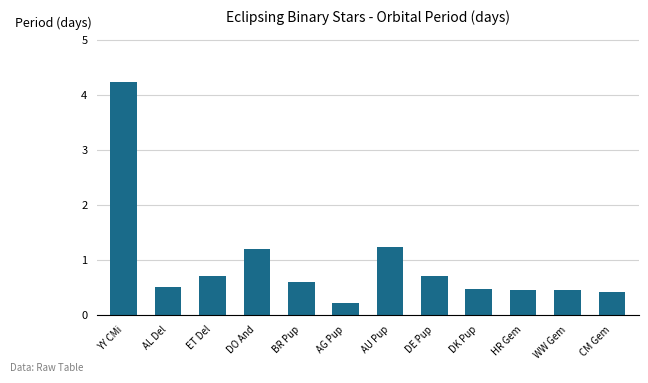

What is the difference between the maximum and minimum values?

4.0